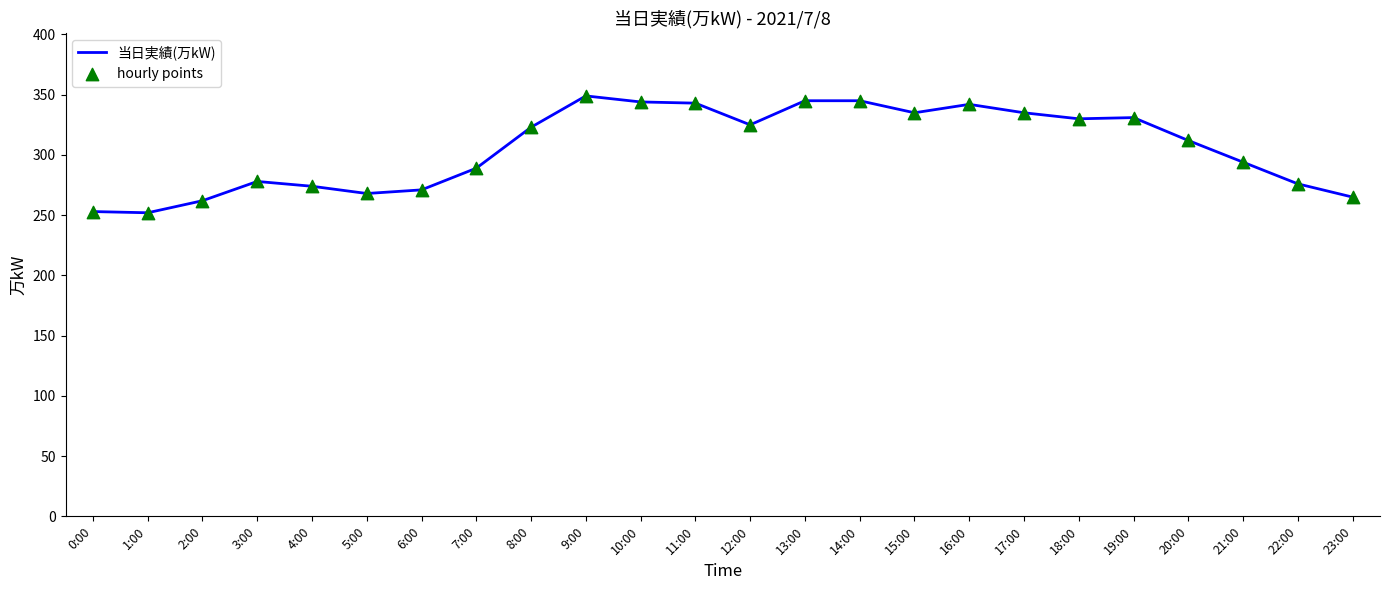

What is the change in value from 16:00 to 18:00?

-12